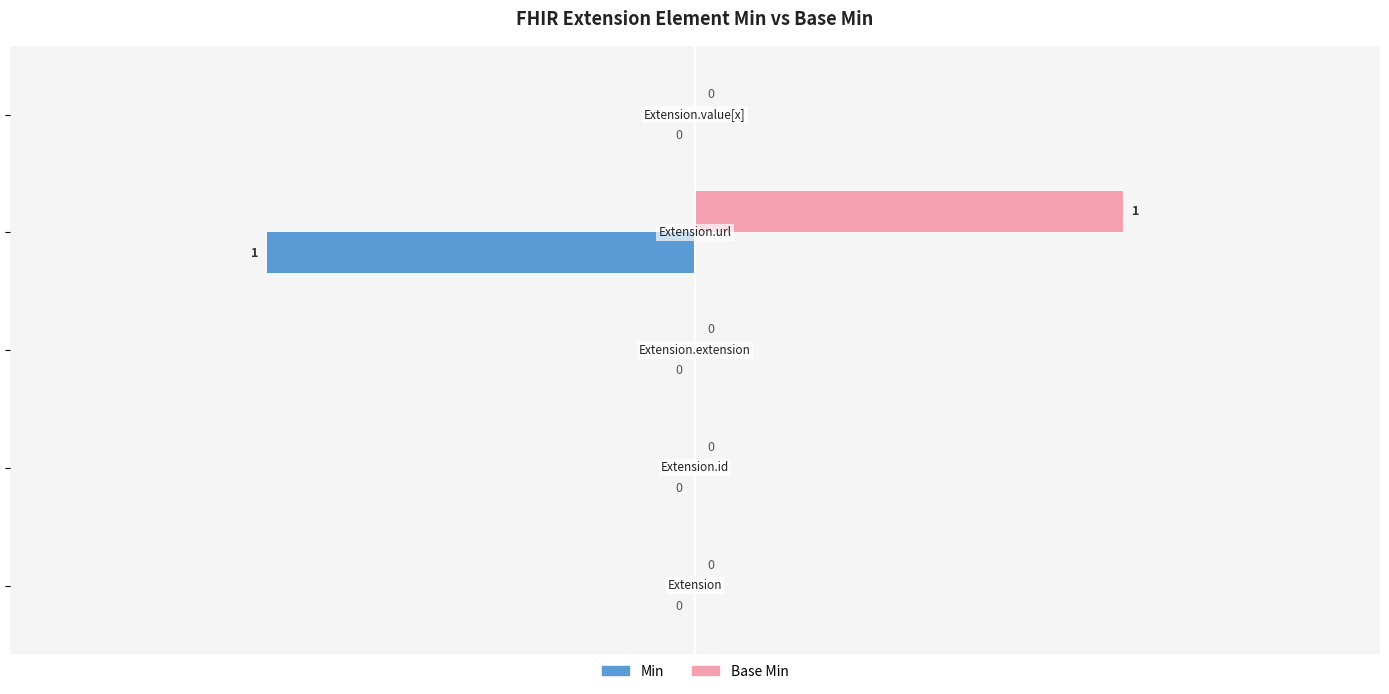

How many Base Min values are between 0 and 1?

5